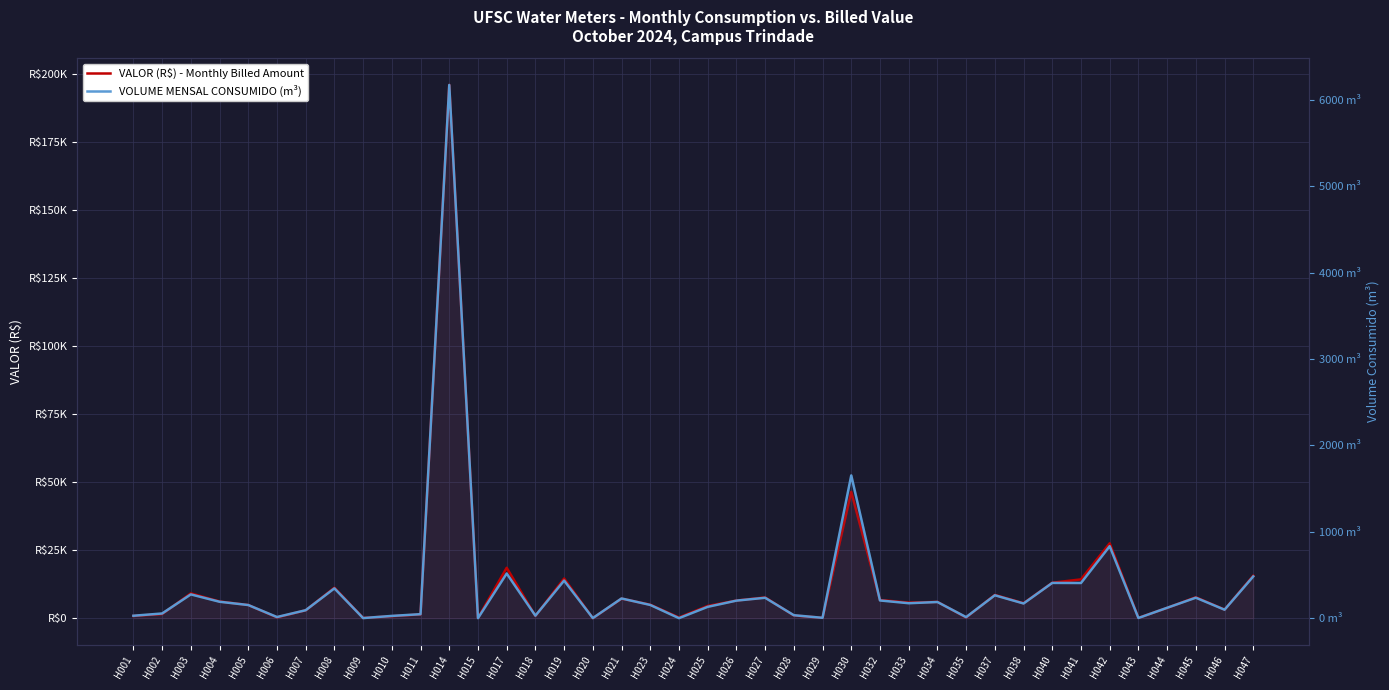

At how many categories does at least one series exceed 69976?

1